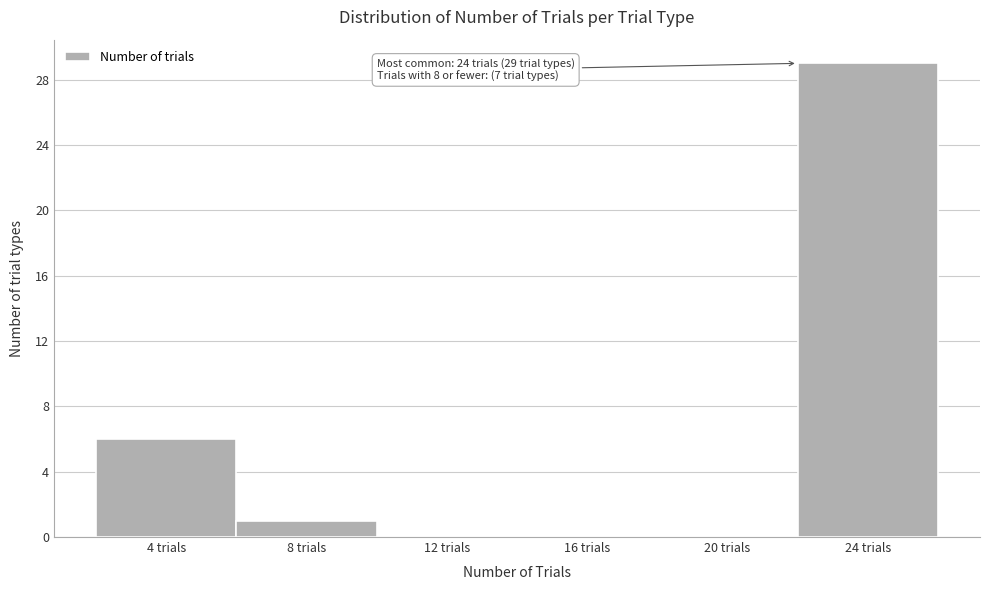

Which range on the x-axis has the tallest bar?

22 to 26